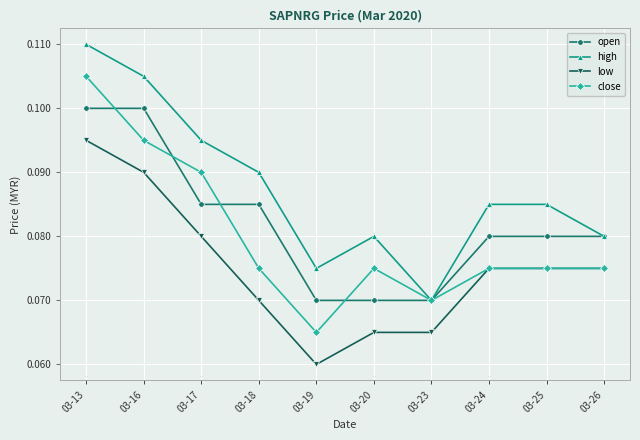

The value of close at 03-24 is 0.1. True or false?

True